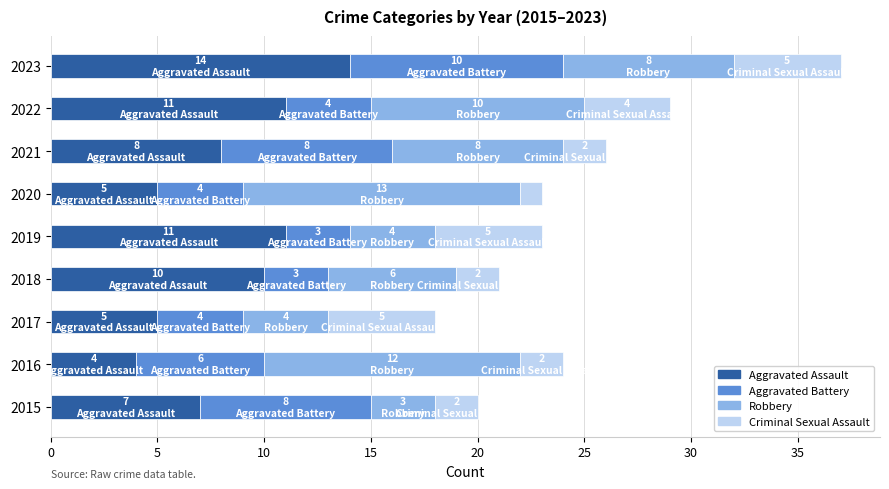

At which category is the sum across all series the highest?

2023